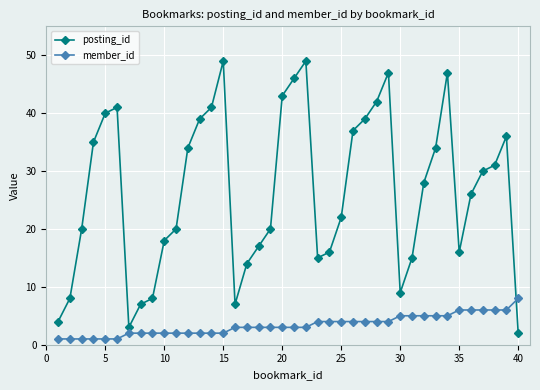

What is the maximum value shown in the chart?

49